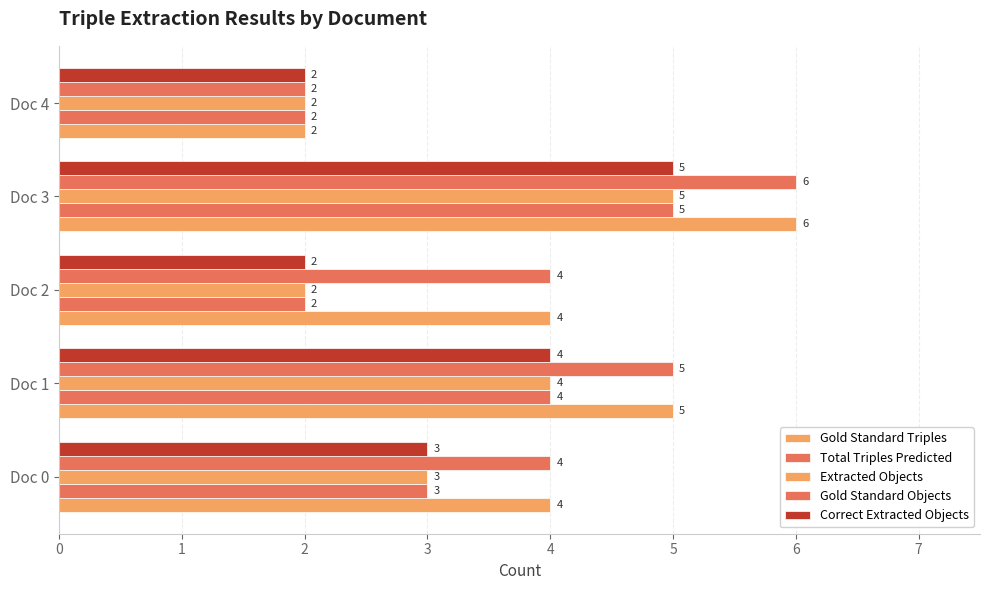

How many values in the Gold Standard Objects series are below 4?

1